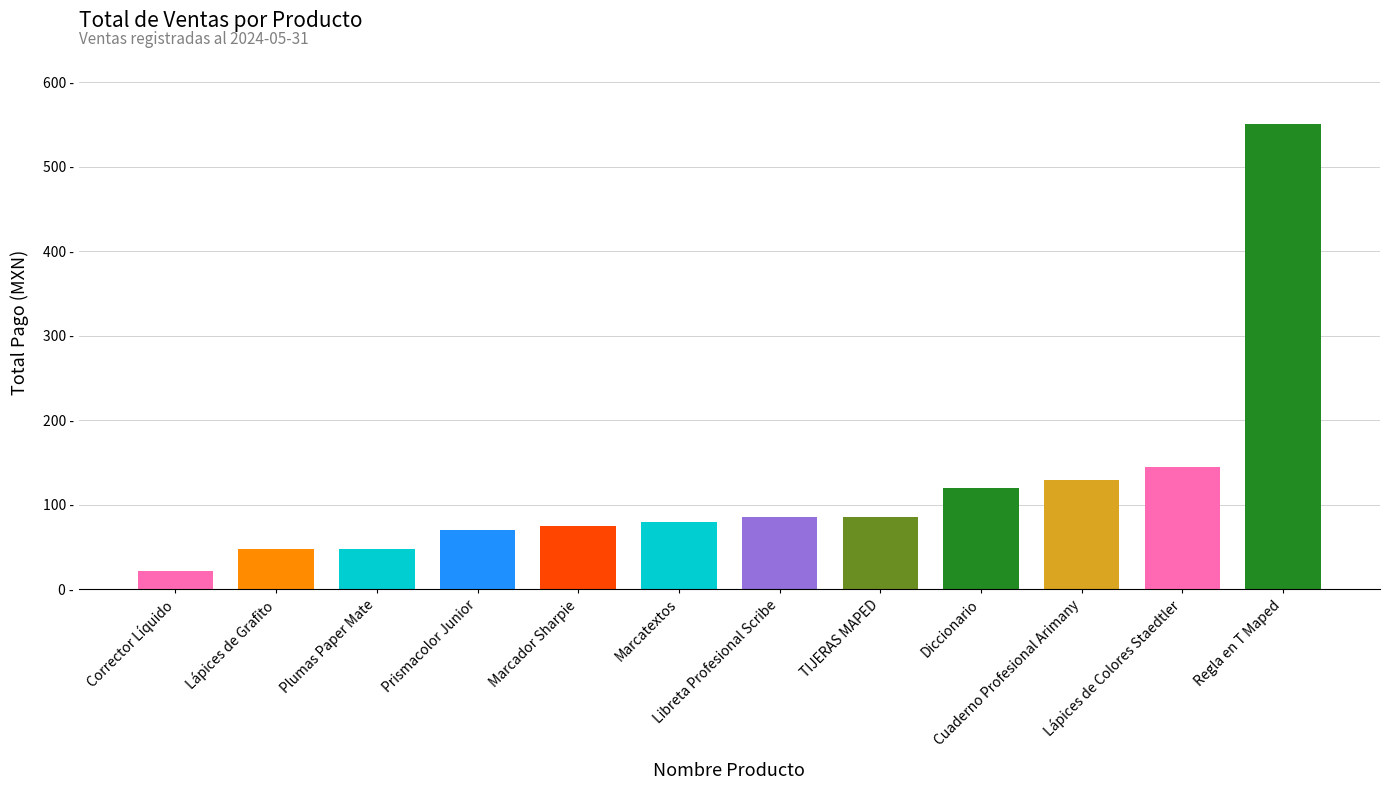

At which category does the chart reach its minimum across all series?

Corrector Líquido